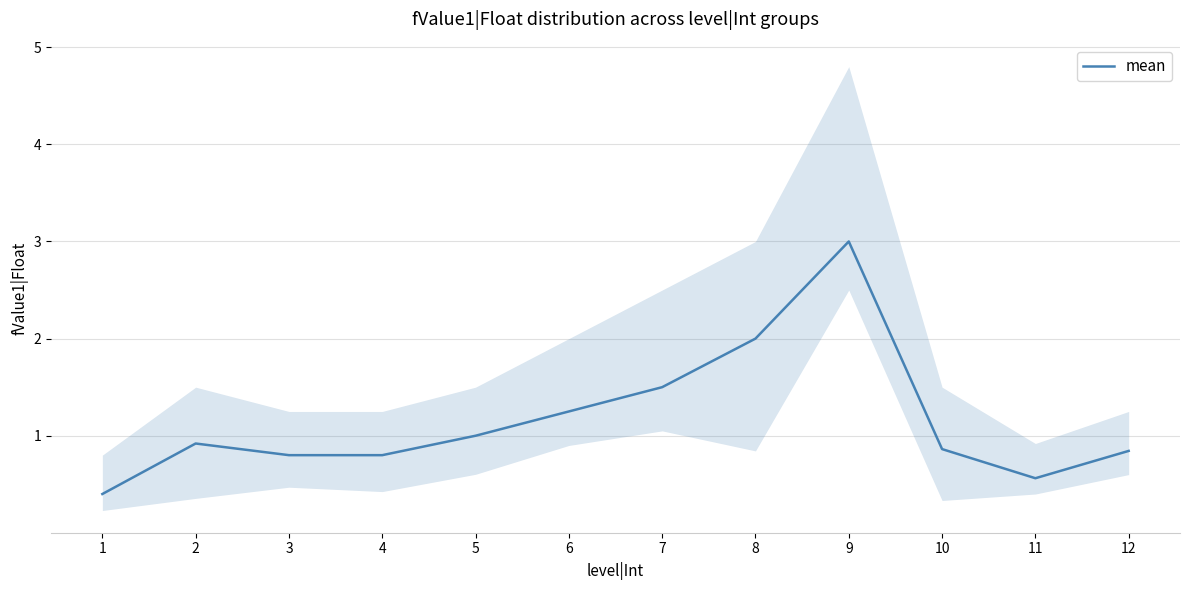

What is the approximate value at 10?

0.9